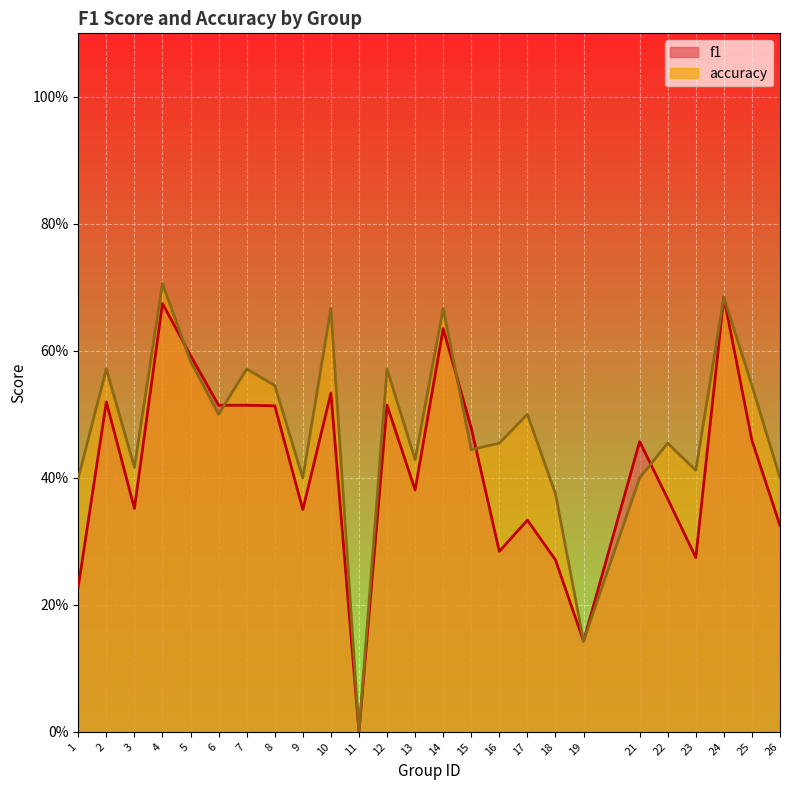

Rank the series by their maximum value, from lowest to highest.

f1, accuracy